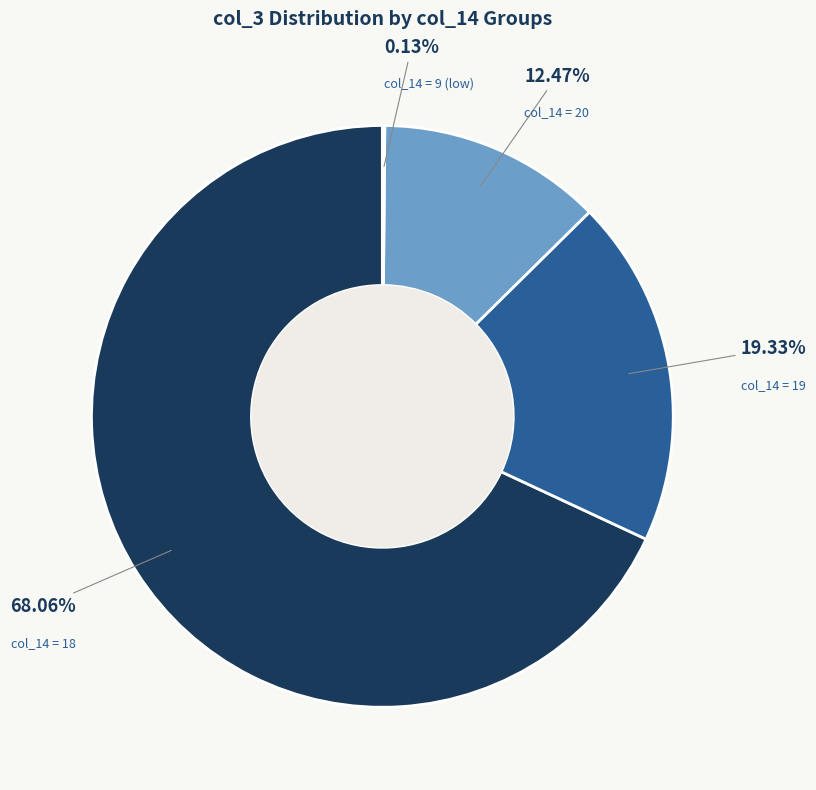

Does any single category account for the majority?

Yes